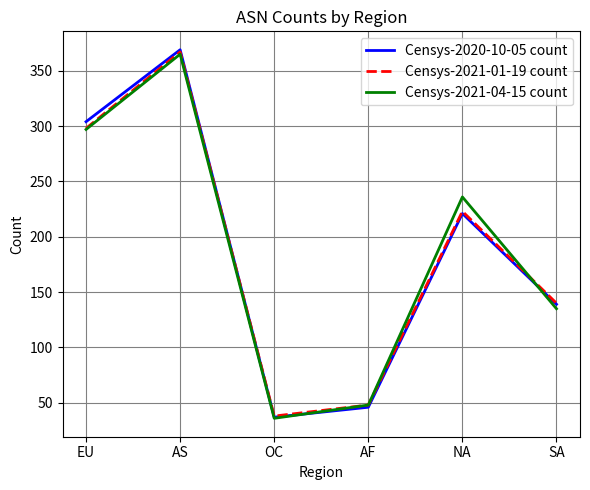

What position from the left is SA?

6